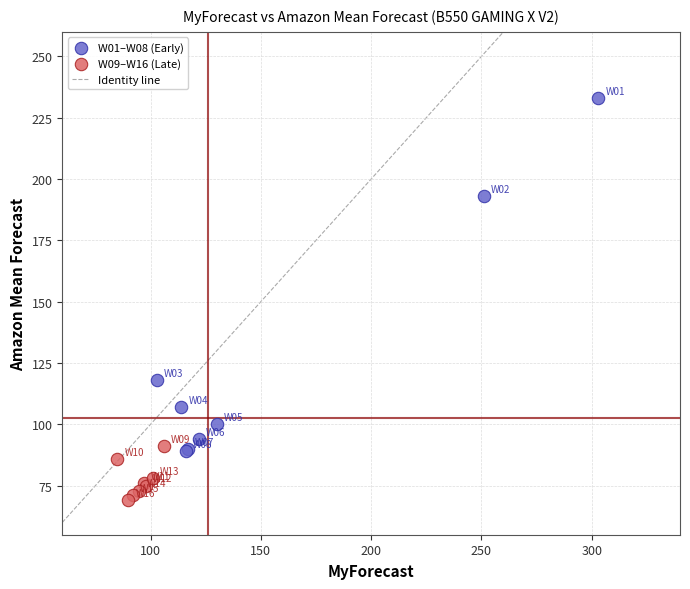

Which series reaches the maximum Y coordinate?

W01–W08 (Early)